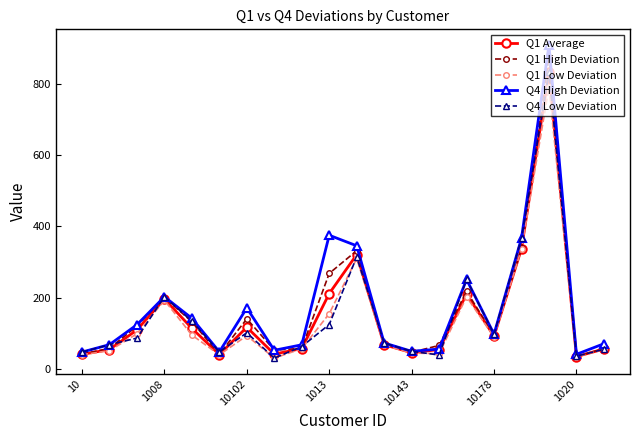

Which series has the widest spread of values?

Q4 High Deviation